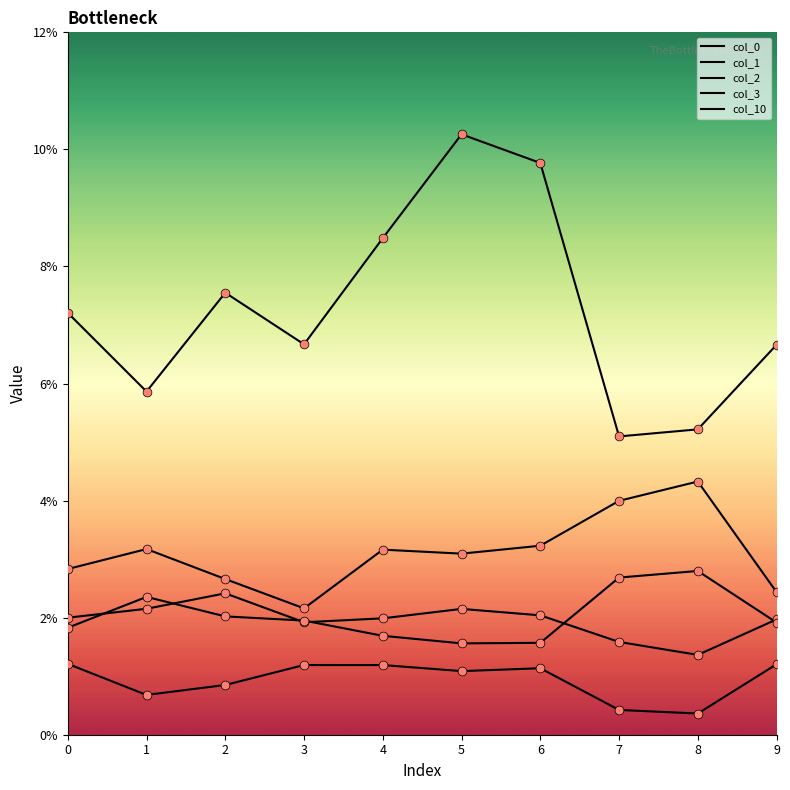

Which series has the largest total across all categories?

col_10